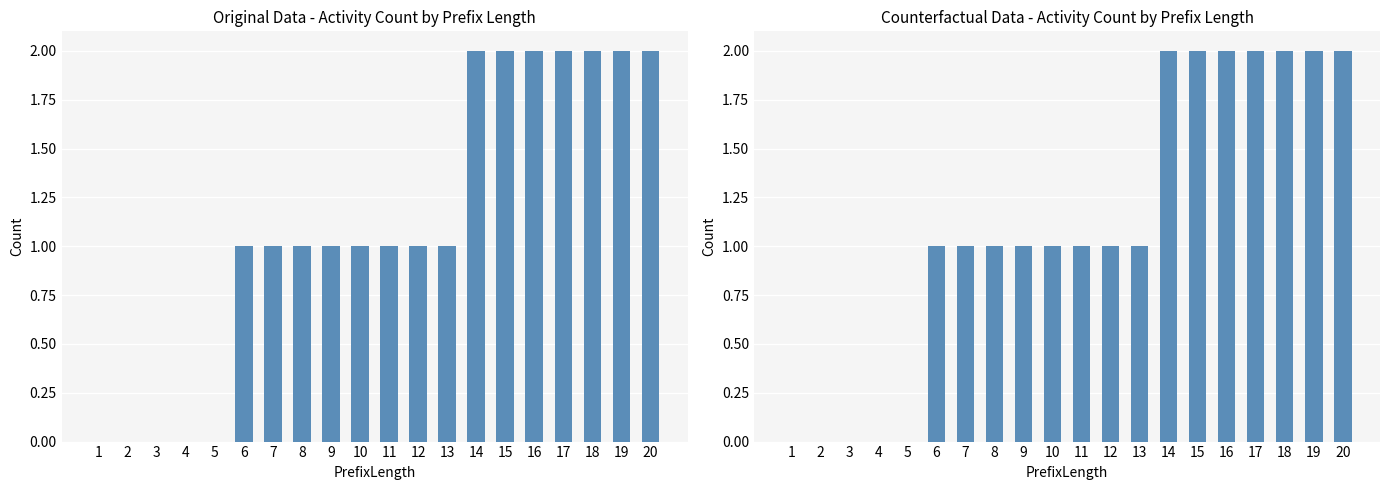

Where is the data nearest to the value 1?

6